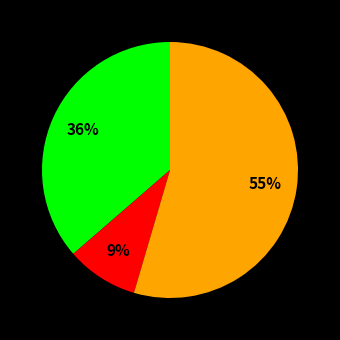

Is there any slice that represents more than half of the pie?

Yes